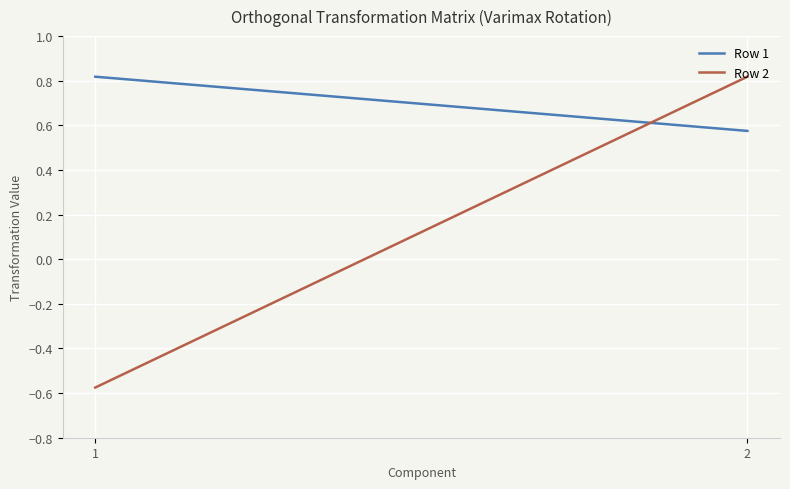

What is the average value of the Row 1 series?

0.7